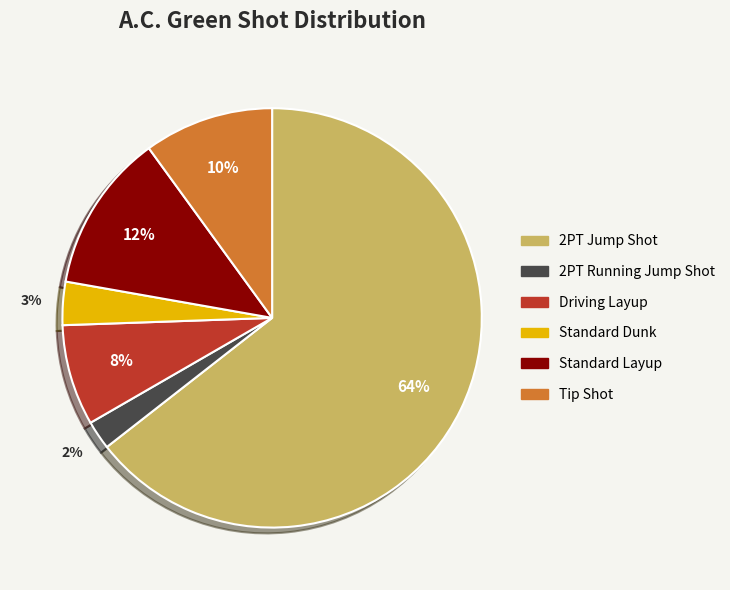

Count the number of slices in the pie.

6